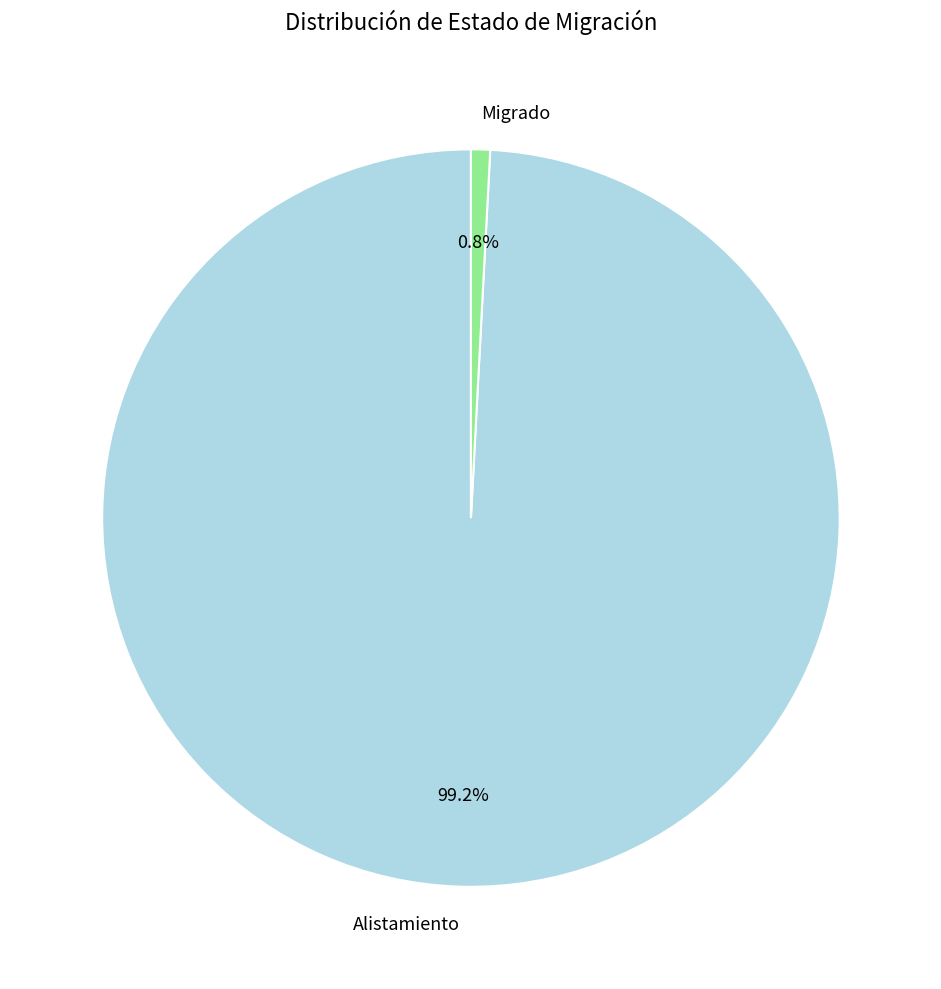

Which has a higher value, Alistamiento or Migrado?

Alistamiento